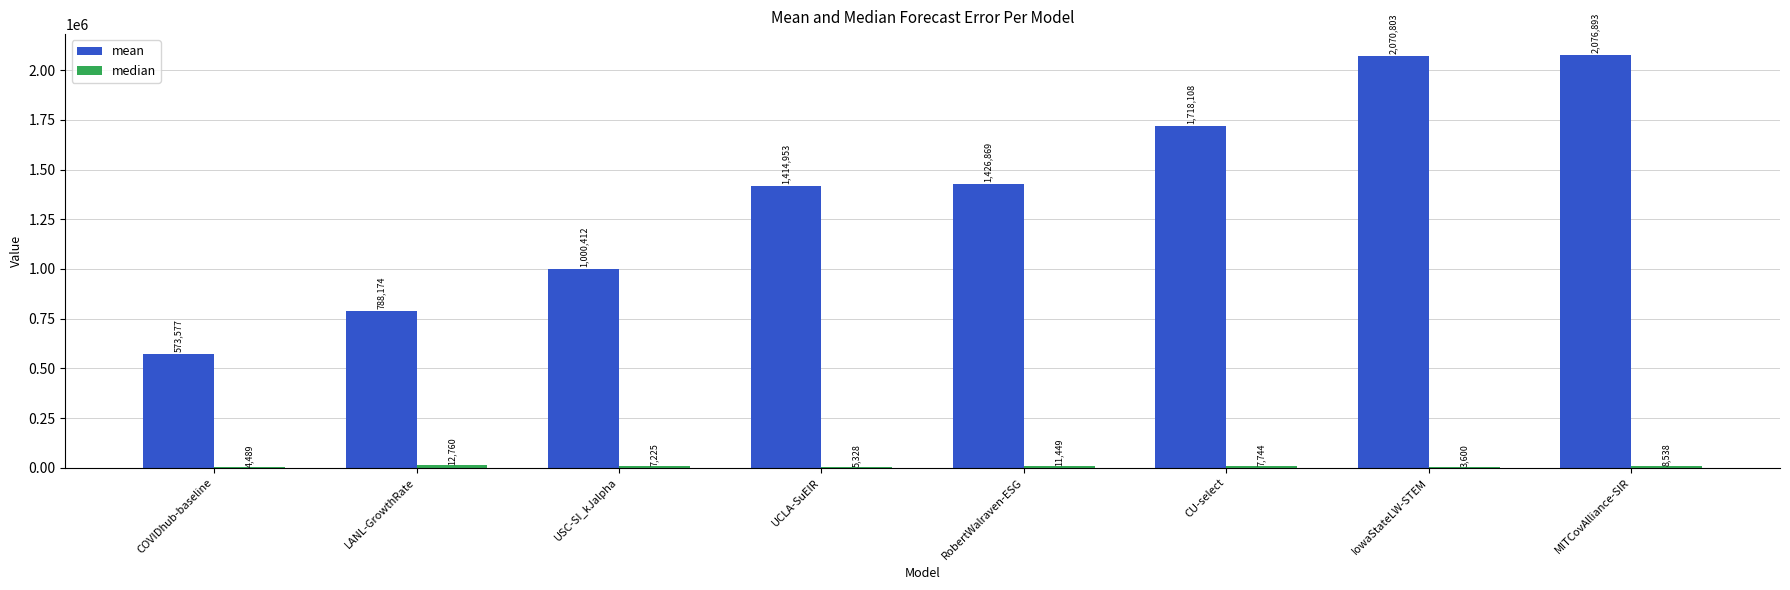

How many groups of bars are there?

8